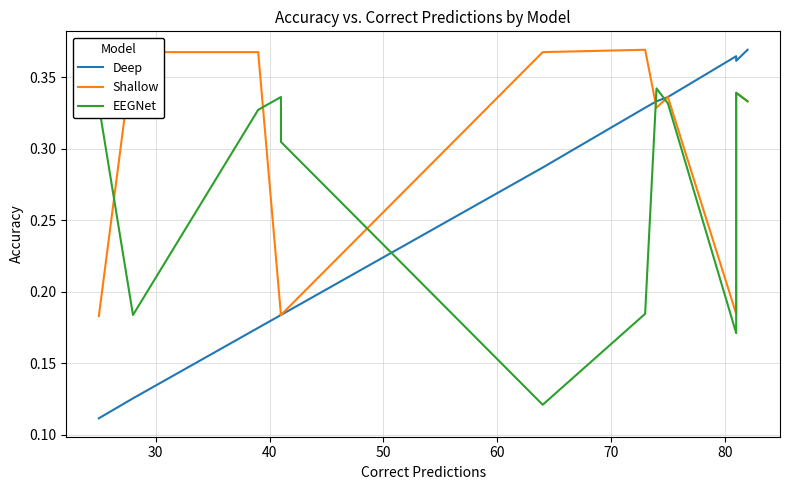

What position from the right is 50?

10